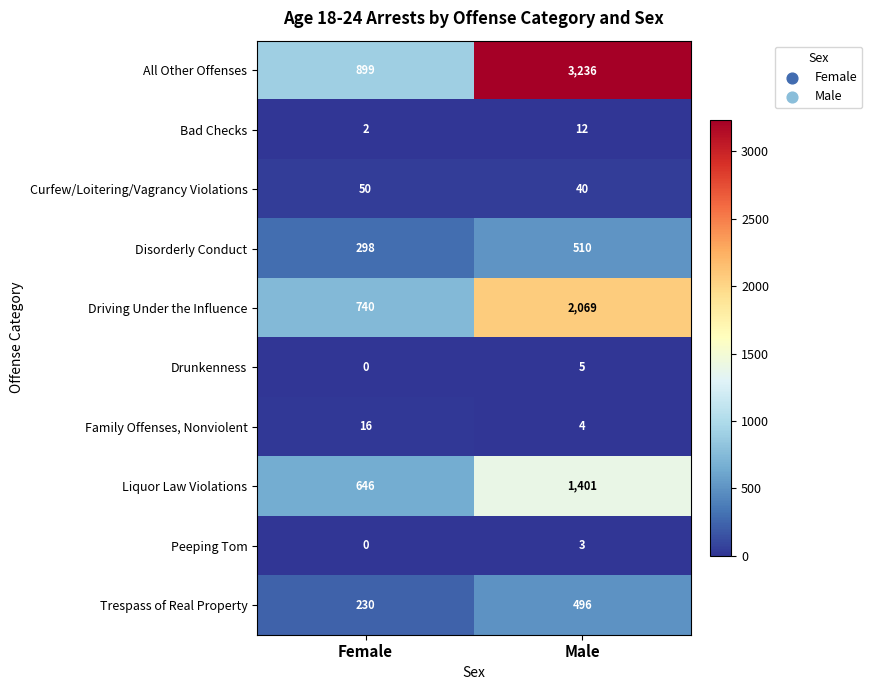

Read the Family Offenses, Nonviolent value at Male.

4